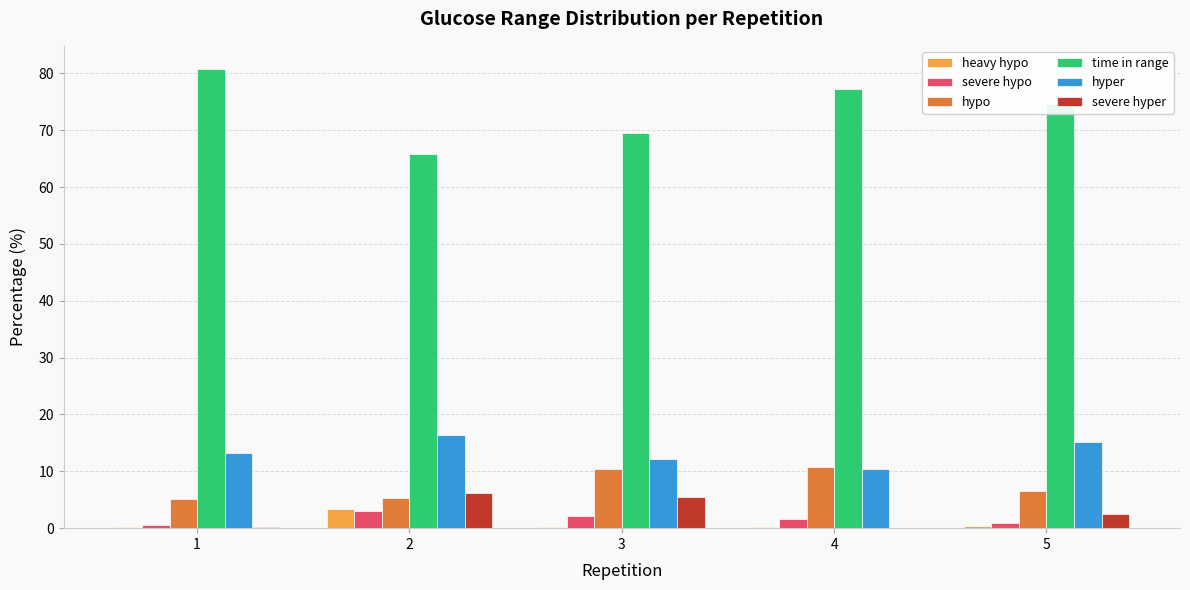

True or false: heavy hypo has a value of 0.3 at 5.

True